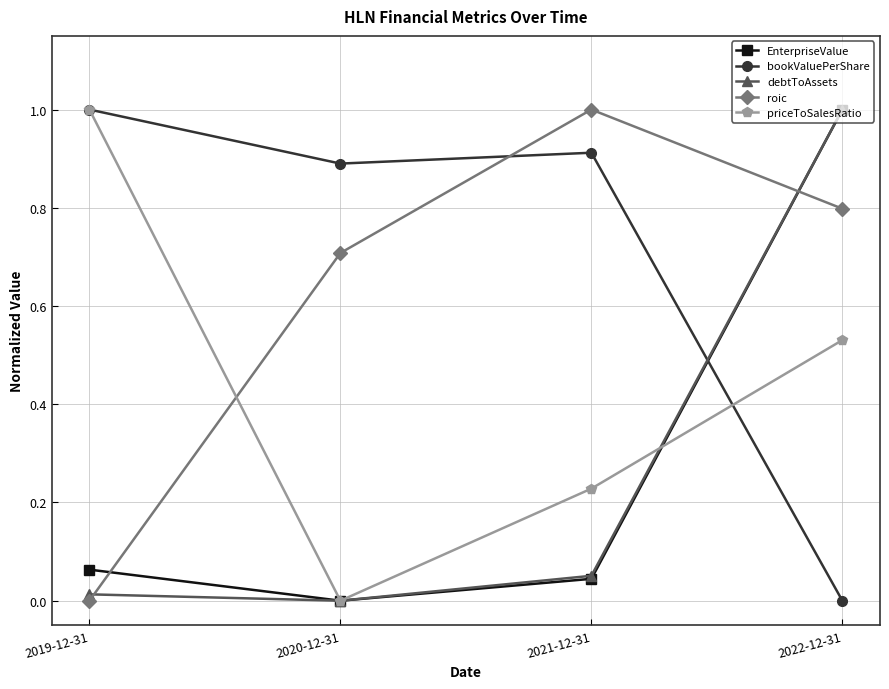

What is the average value of the bookValuePerShare series?

0.7